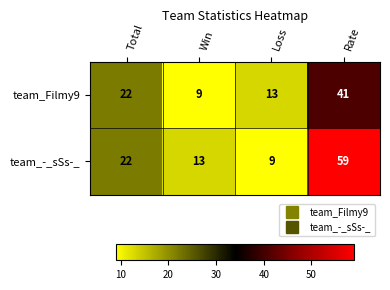

What is the difference between the team_-_sSs-_ values at Rate and Total?

37